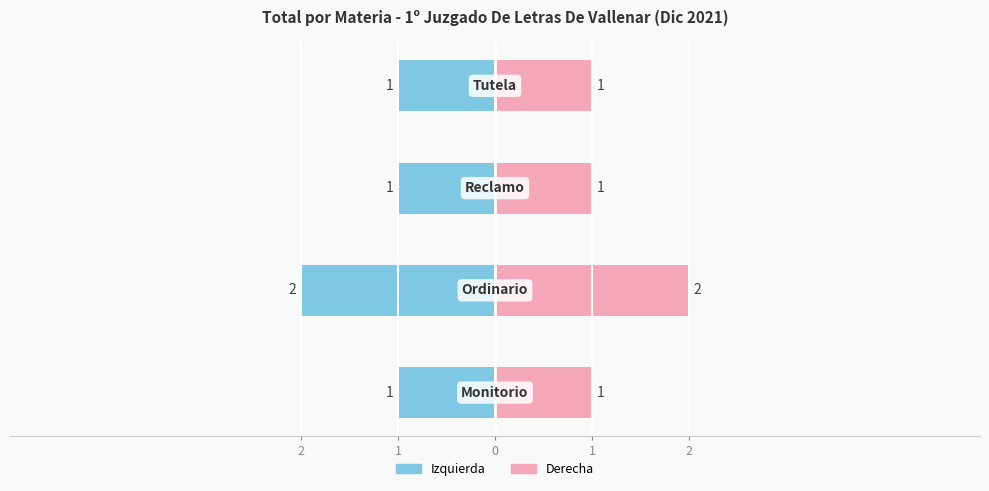

What is the difference between the maximum and minimum values?

1